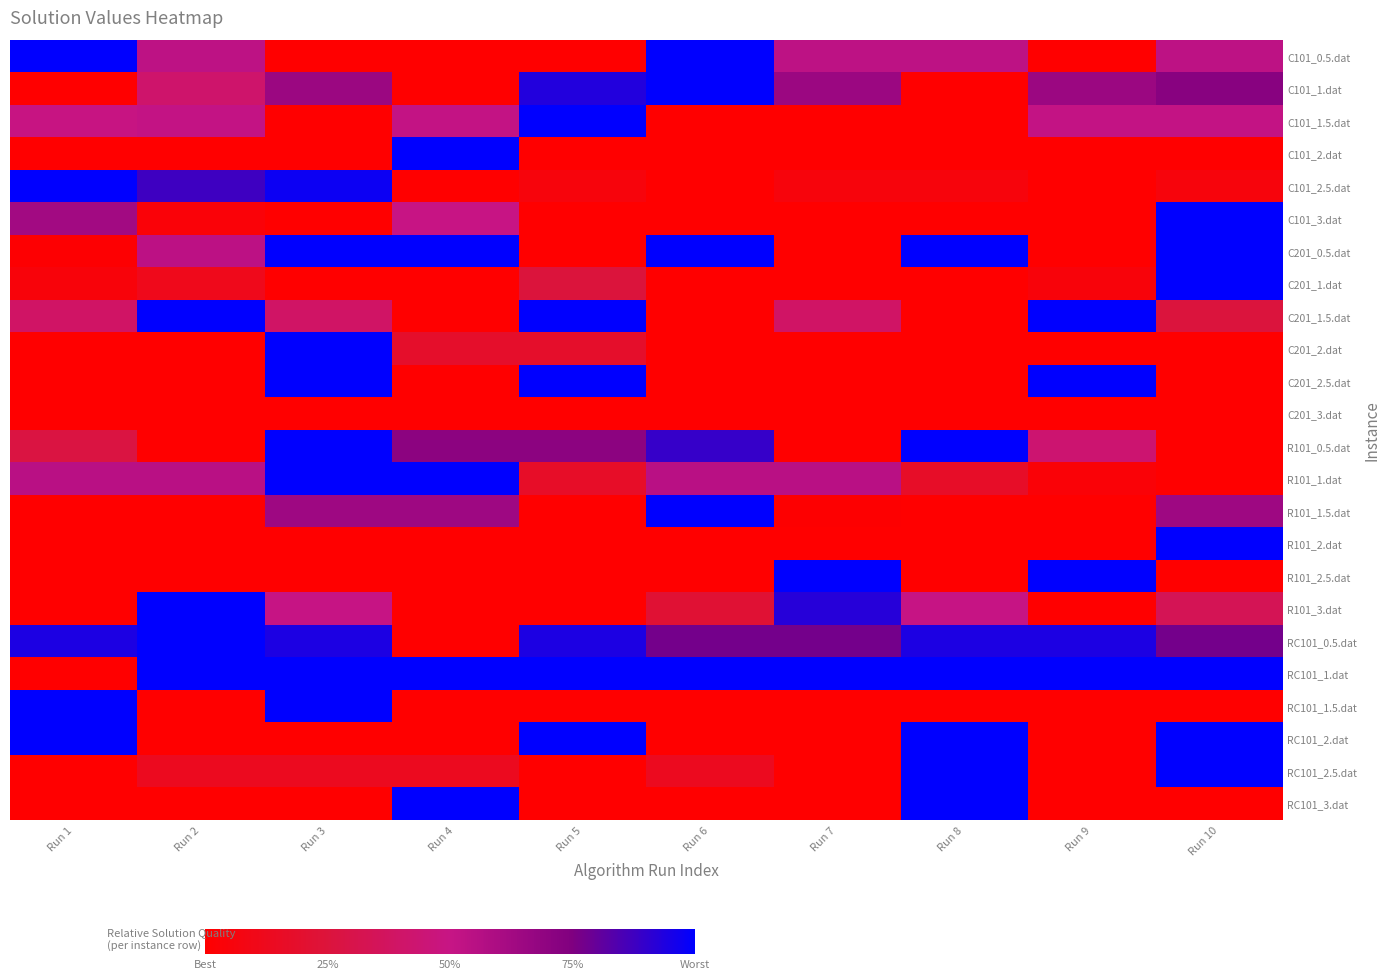

Which label corresponds to the largest value in the chart?

Run 1